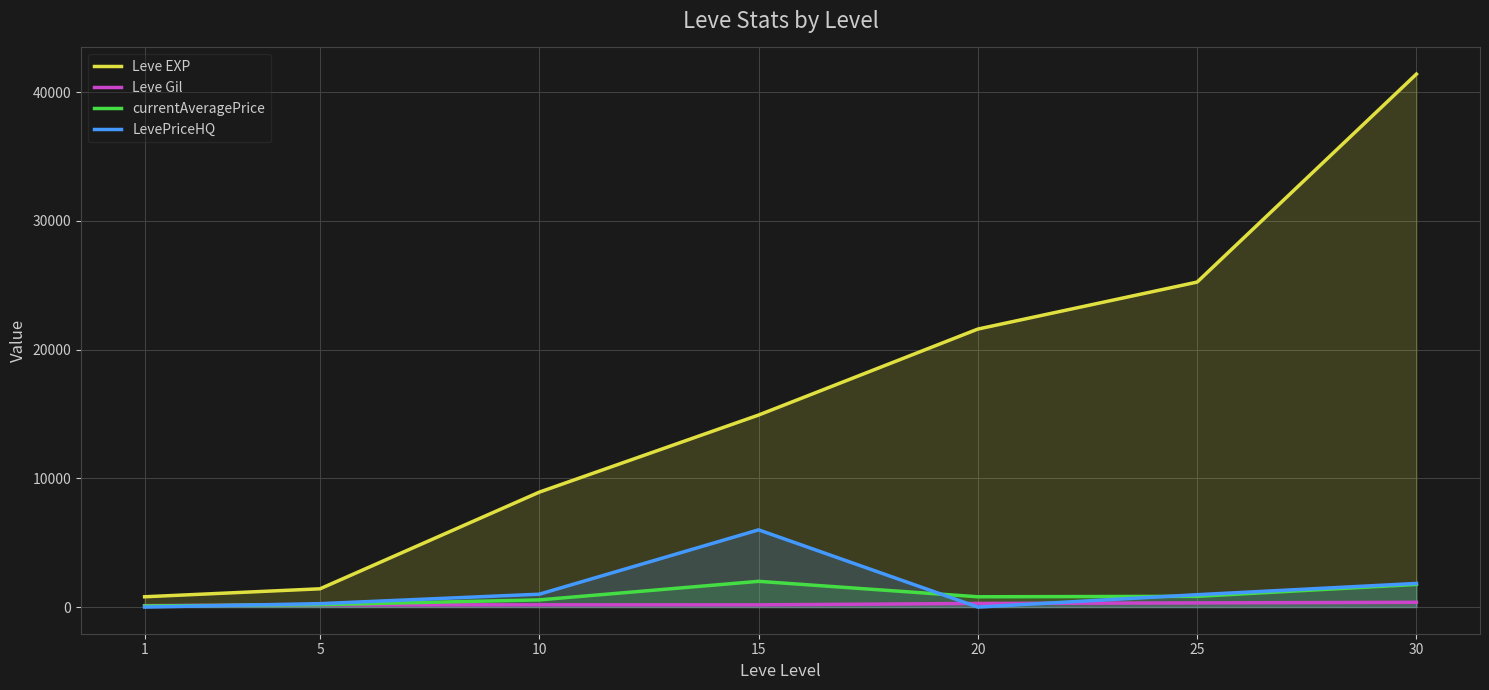

Rank the series at 1 from lowest to highest value.

LevePriceHQ, currentAveragePrice, Leve Gil, Leve EXP